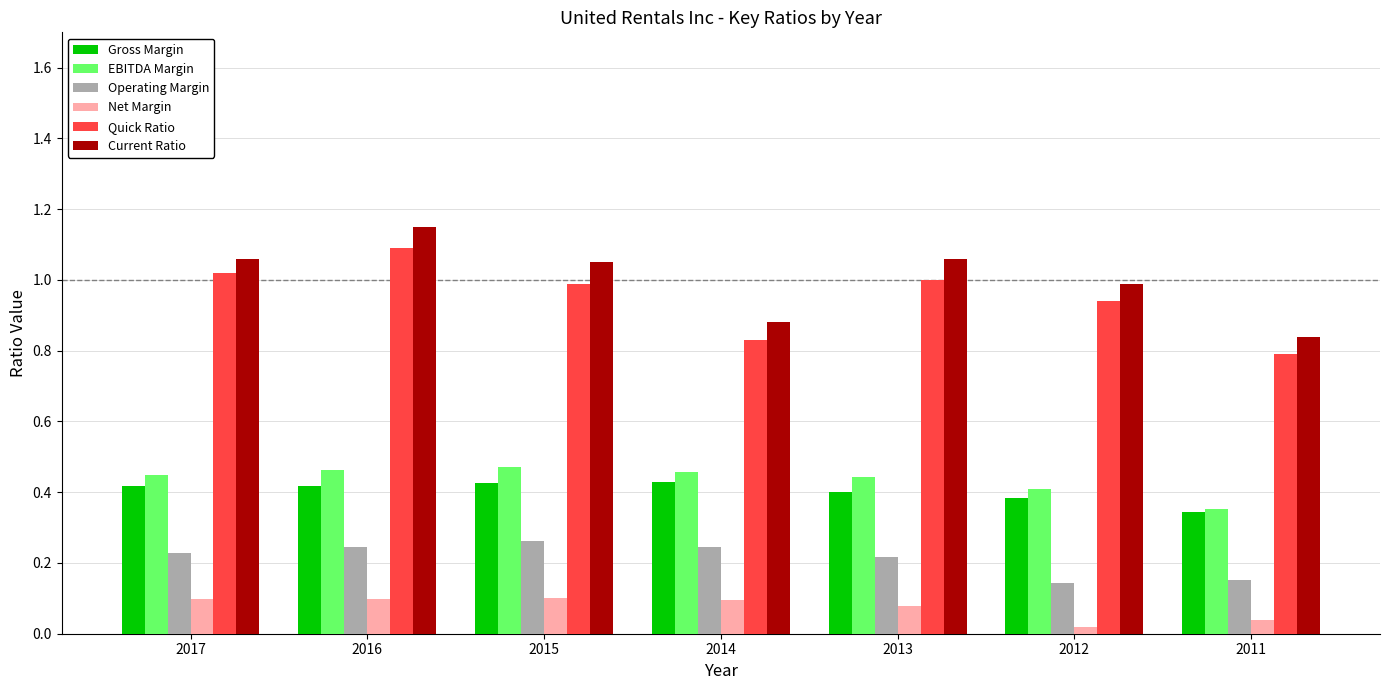

What is the total value across all series at 2014?

2.9